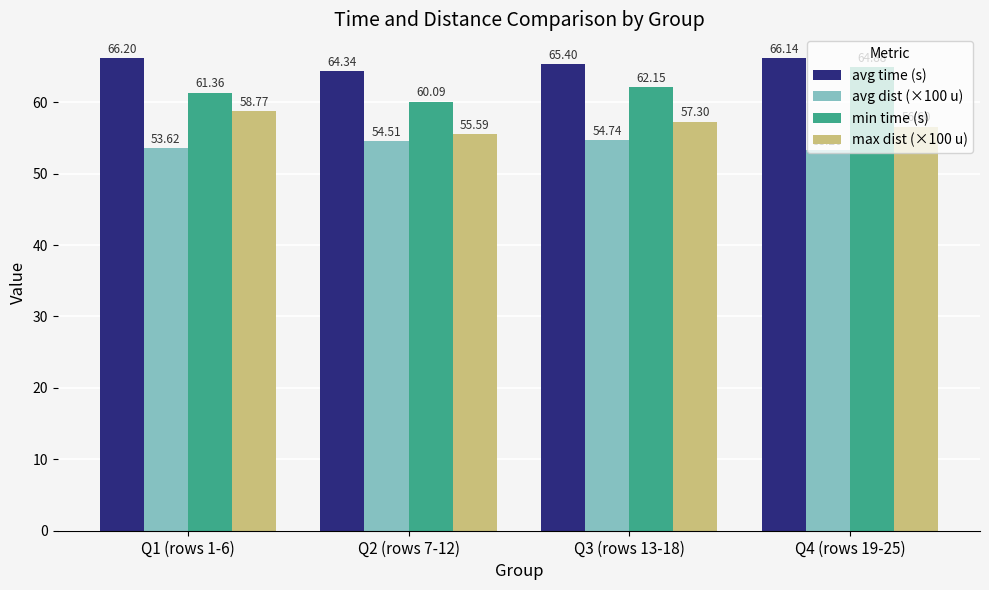

Where does the max dist (×100 u) series first go above 57?

Q1 (rows 1-6)